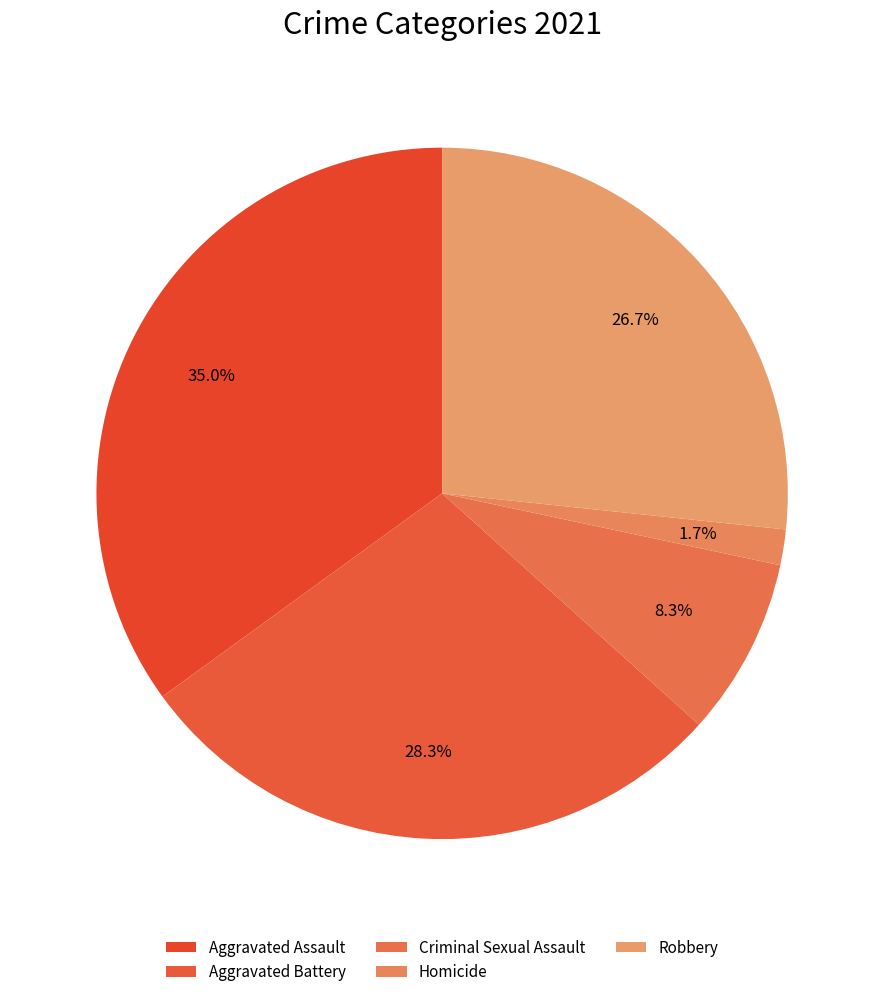

How much of the chart is everything except Aggravated Assault?

65.0%